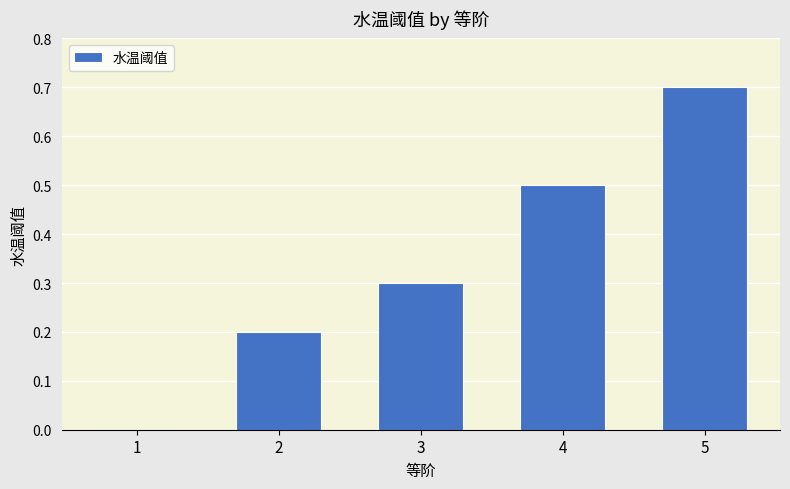

The chart shows a value of 0.7 at 5. True or false?

True